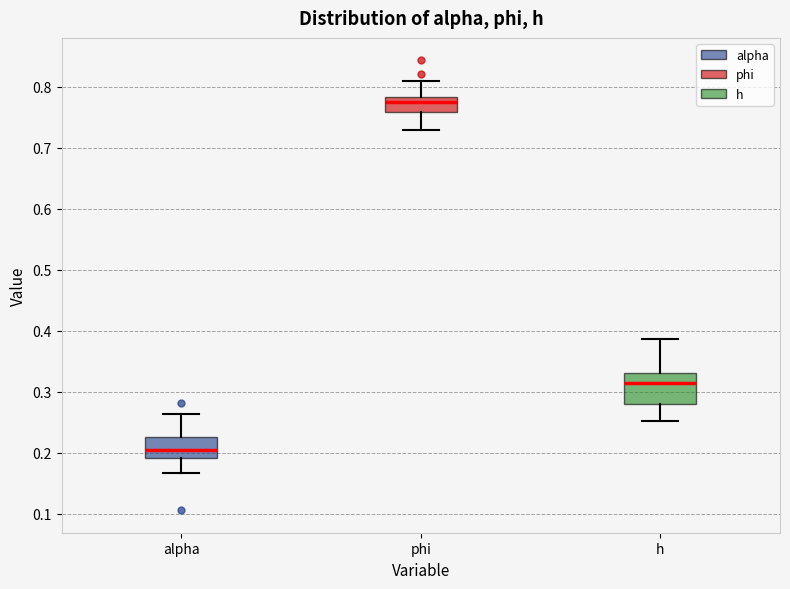

Comparing the boxes themselves (not the whiskers), which one is the tallest?

h